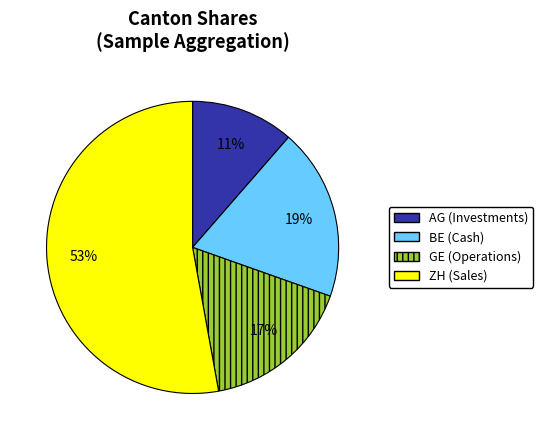

Between BE and GE, which is larger?

BE